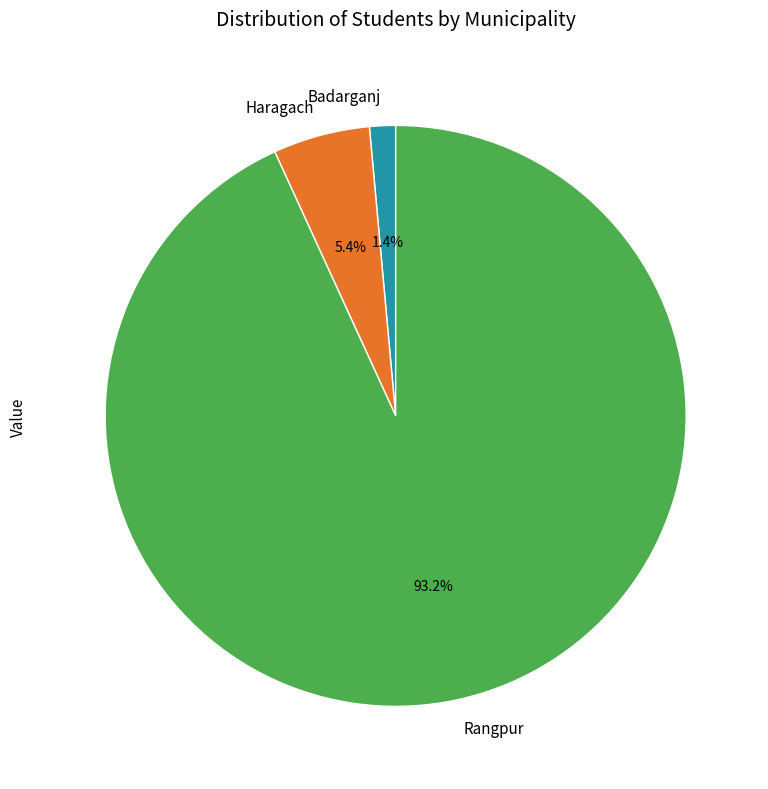

How many segments does this pie chart have?

3